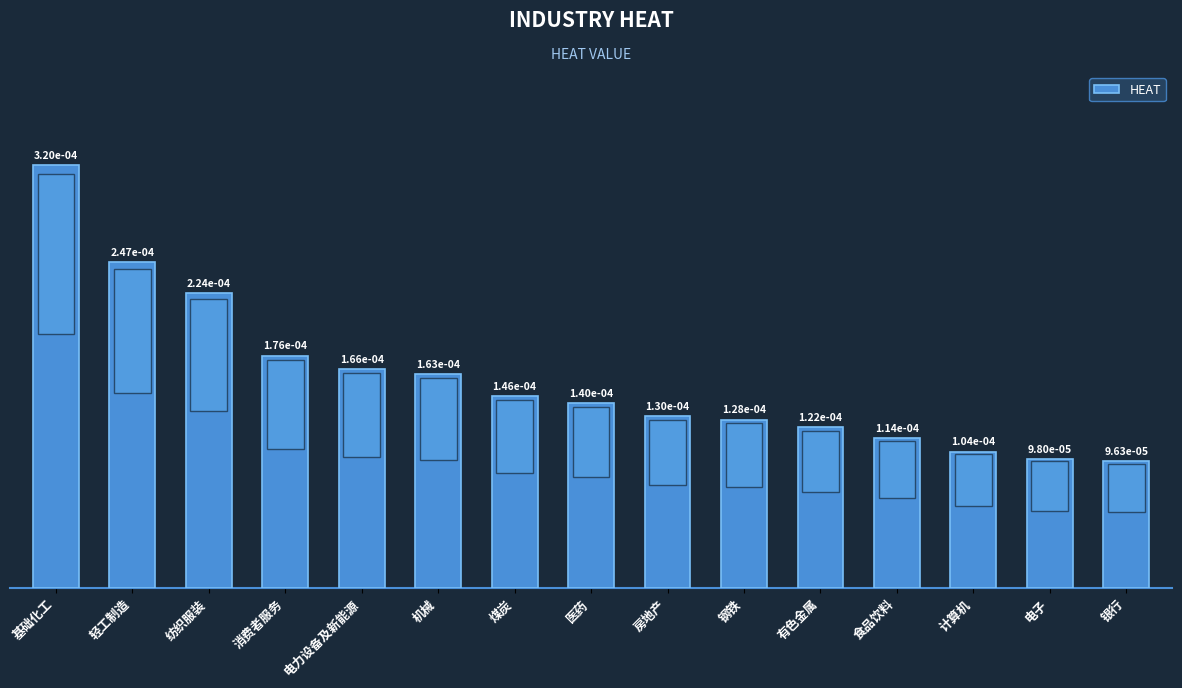

What is the label of the 4th bar from the right?

食品饮料